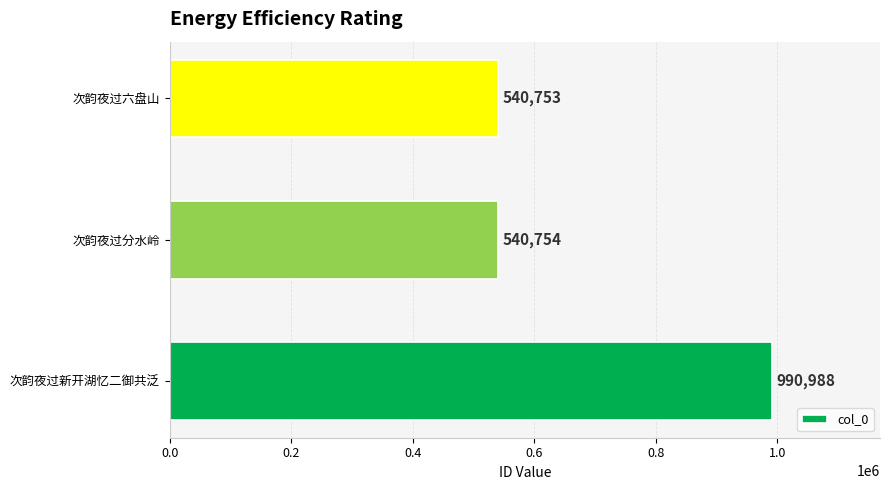

How many values are below 540754?

1